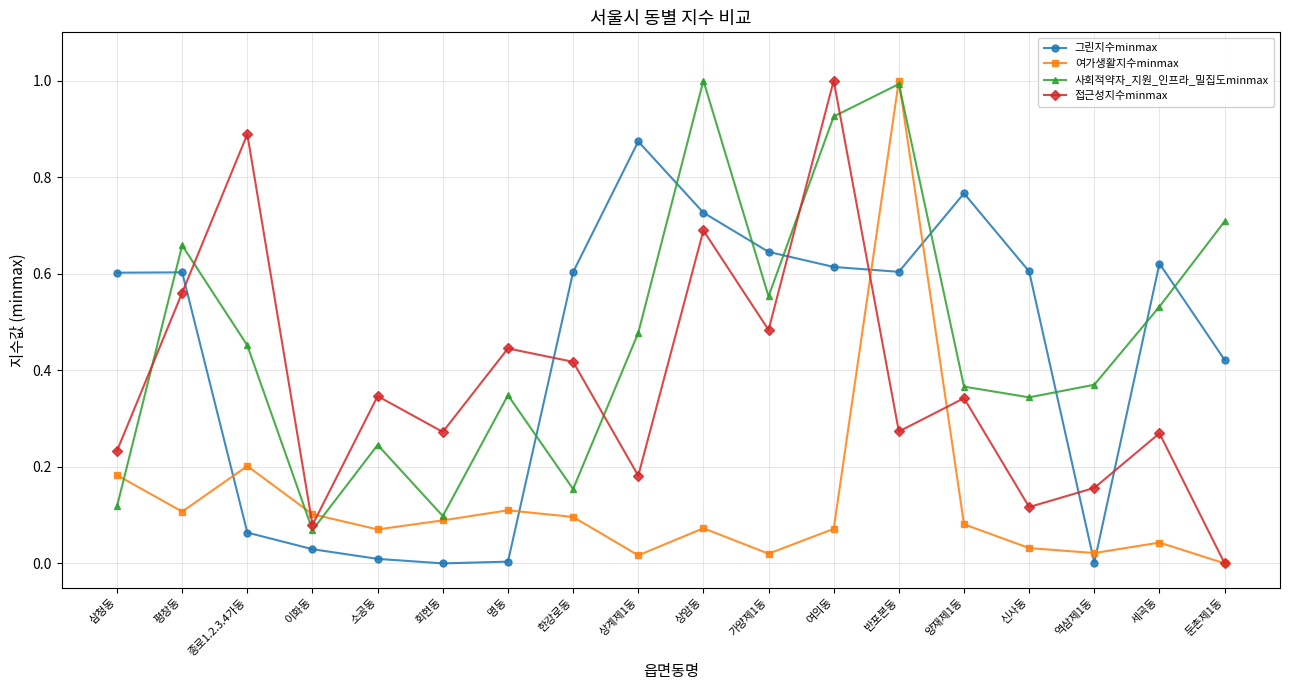

Which category has the highest value in the 그린지수minmax series?

상계제1동